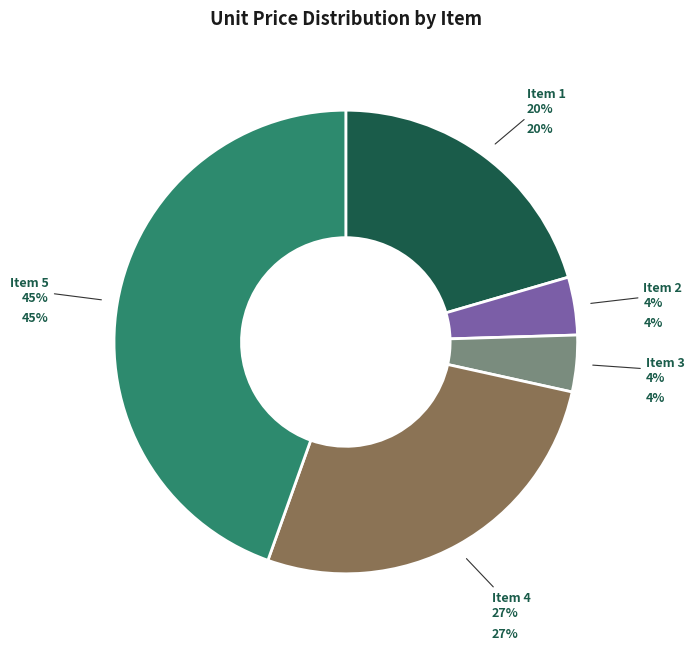

Is a415f000000lOCn the majority of the pie?

No